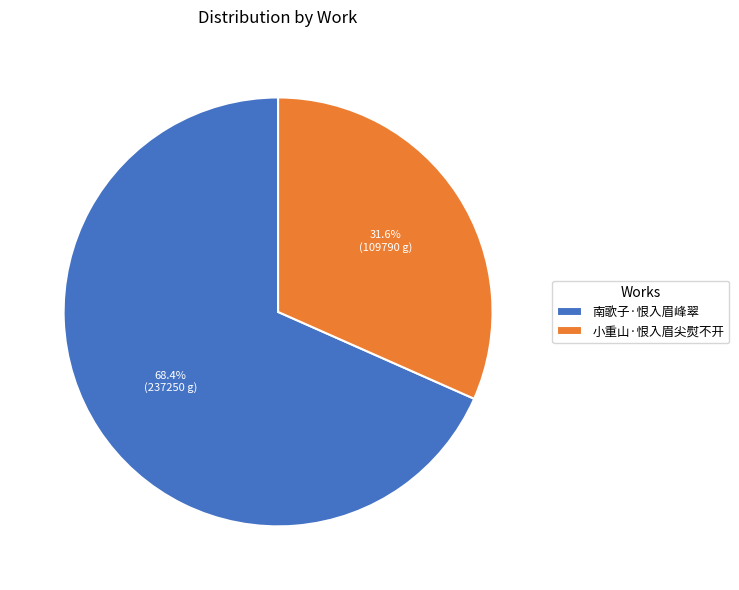

True or false: 南歌子·恨入眉峰翠 accounts for 83% of the total.

False